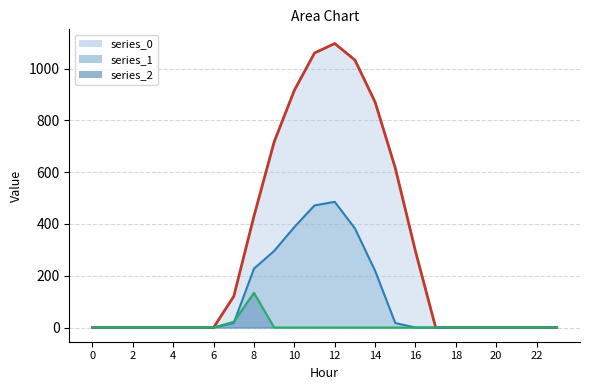

The series_2 series shows 0.0 at 13. True or false?

True